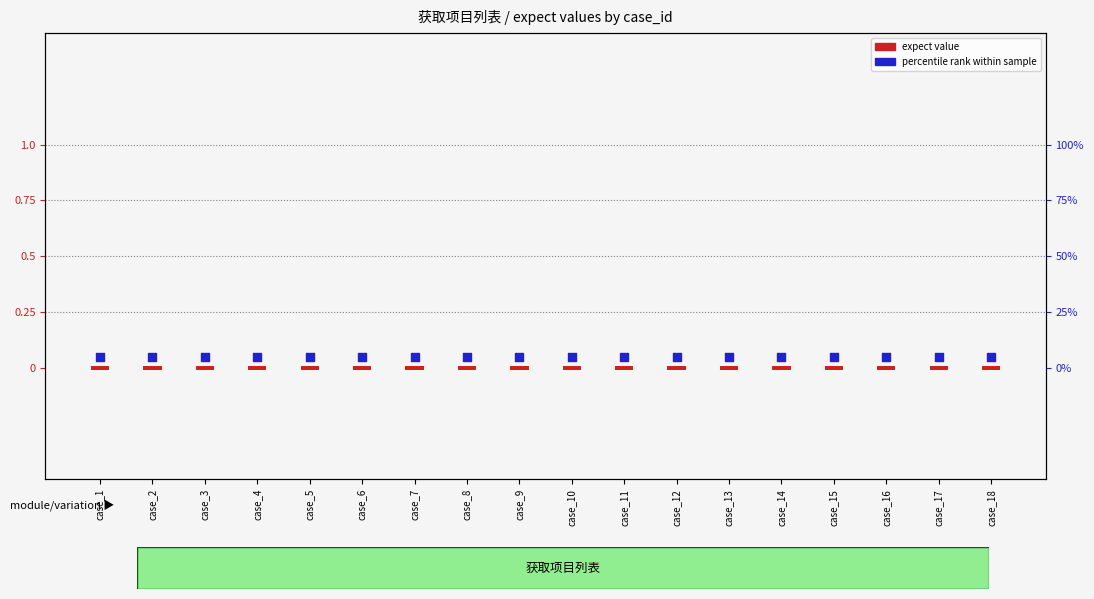

What are all the series names shown in the legend?

expect value, percentile rank within sample